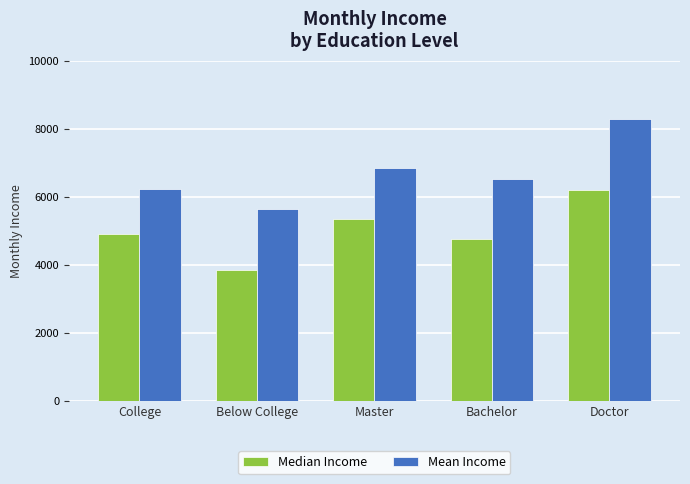

What is the label of the 5th bar from the right?

College